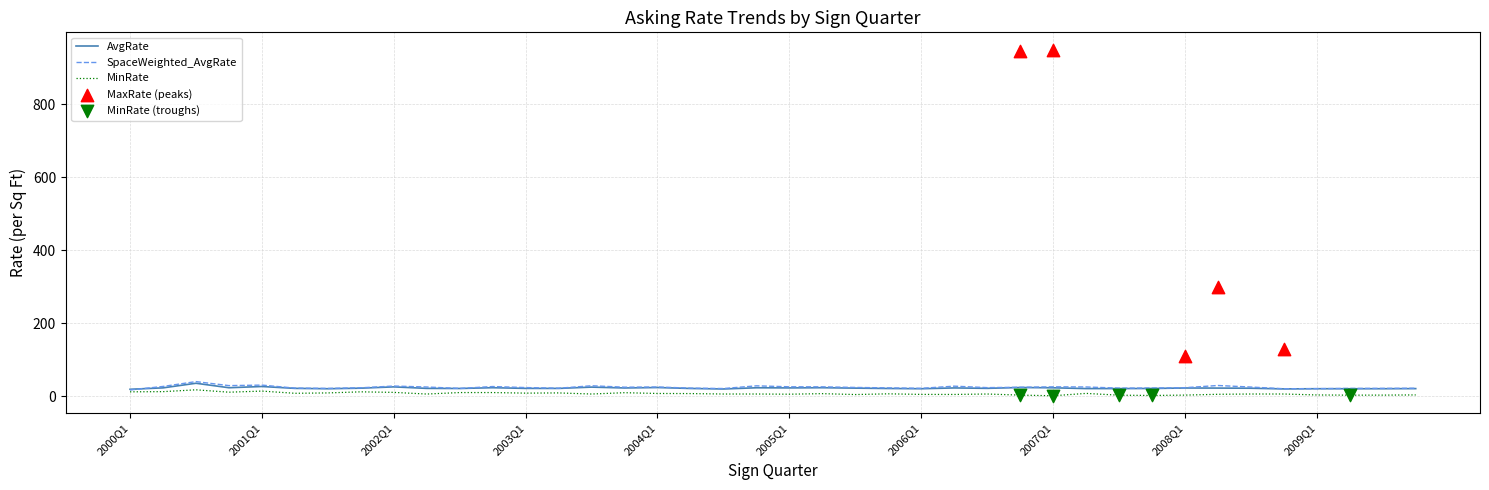

What are all the series names shown in the legend?

AvgRate, SpaceWeighted_AvgRate, MinRate